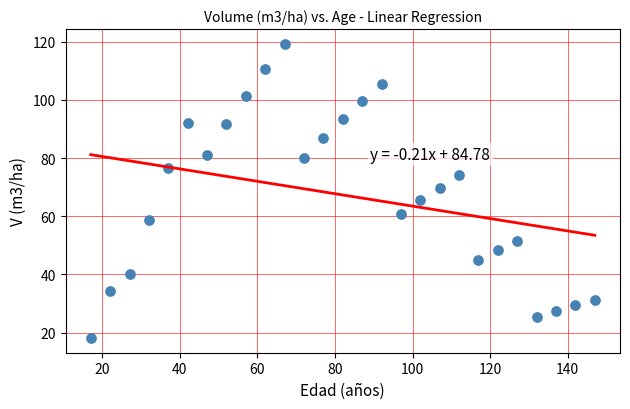

What is the range of Y values (max minus min)?

101.2